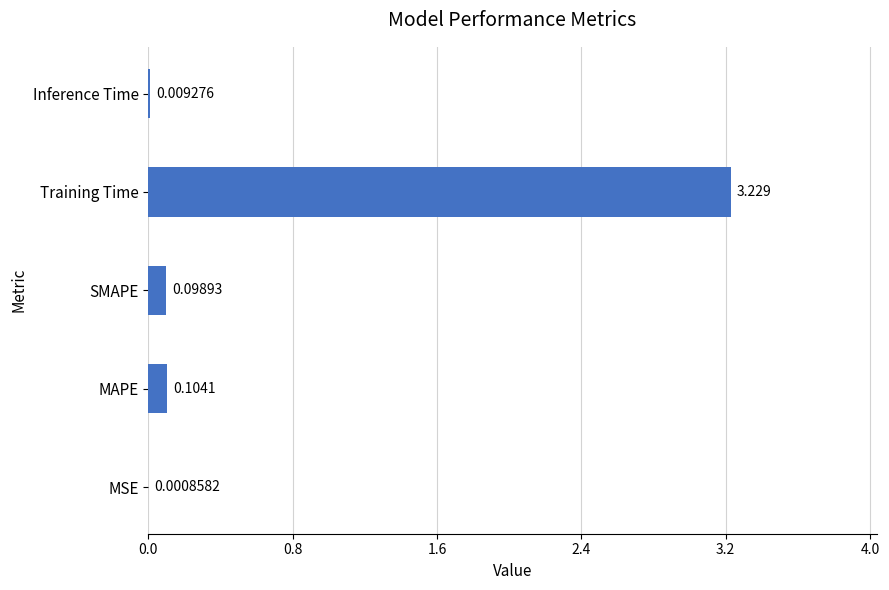

Which has a higher value, MAPE or MSE?

MAPE